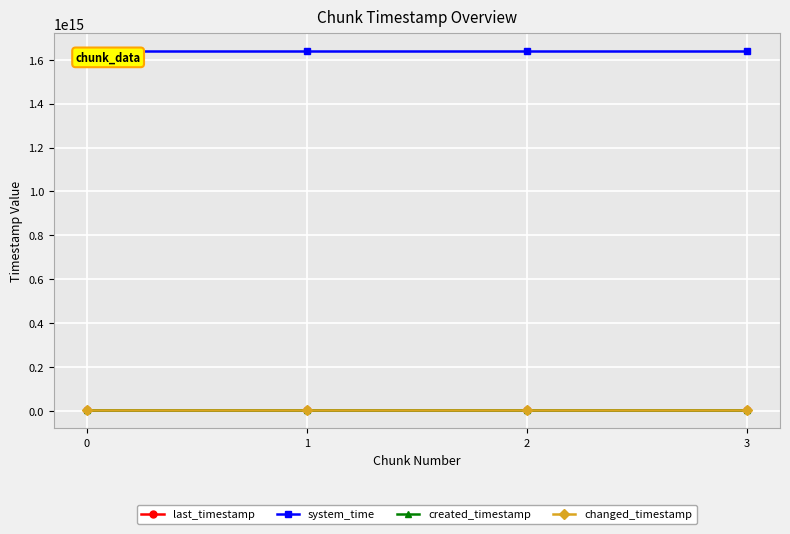

True or false: system_time has more than 0 interior local peaks.

False